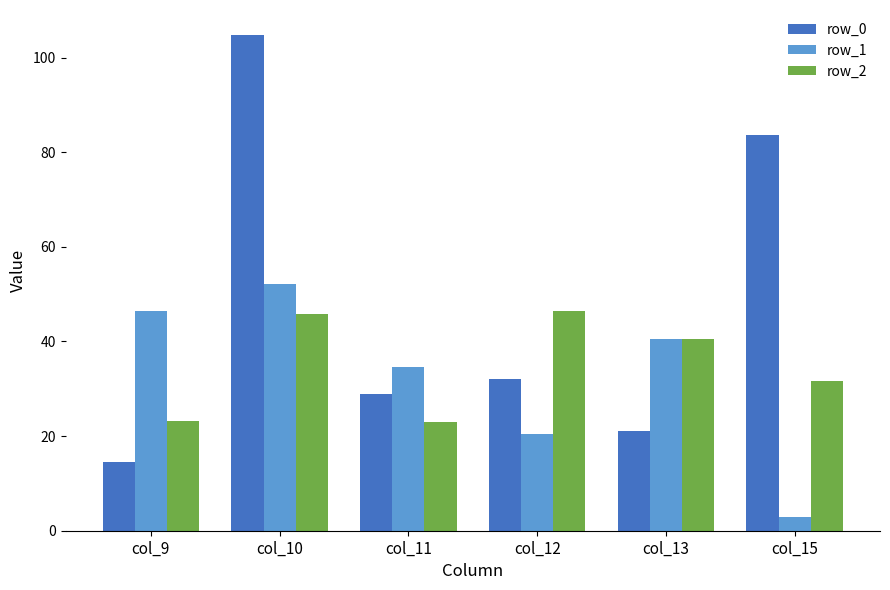

Rank the series by their maximum value, from lowest to highest.

row_2, row_1, row_0